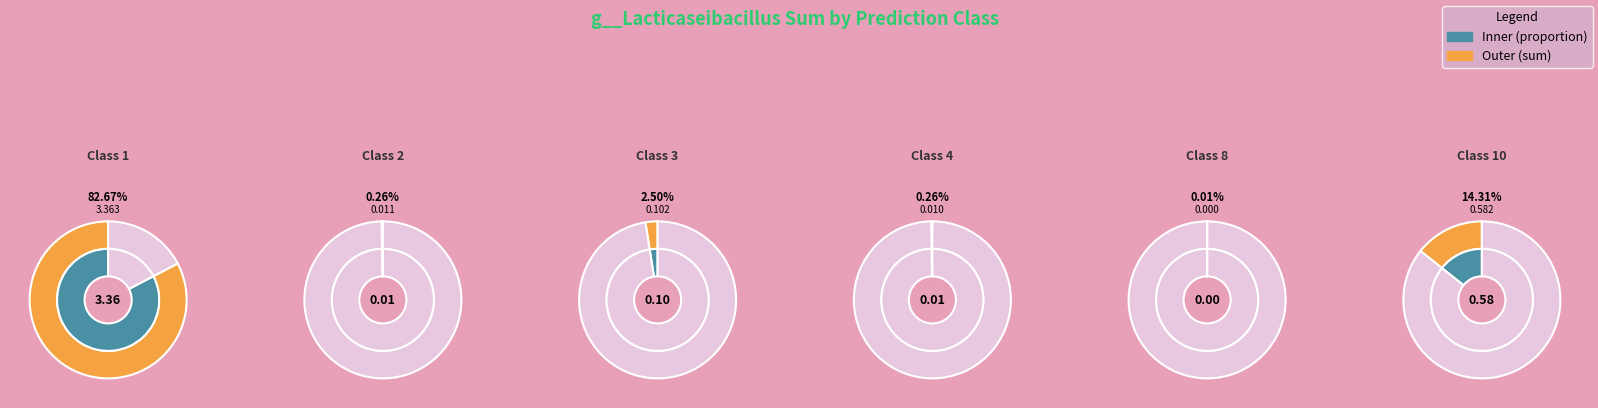

What is the change in value from 1 to 8?

-3.4